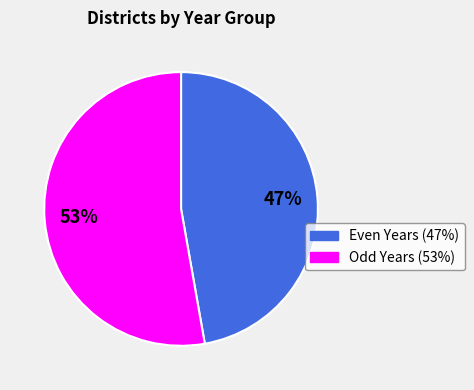

To the nearest percent, what is the average slice percentage?

50%